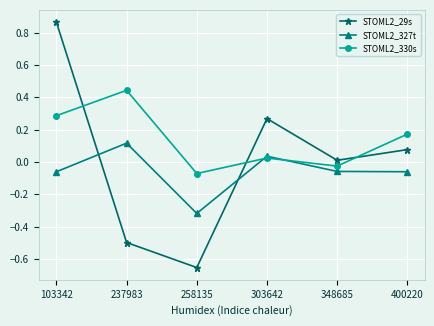

Which series changed the most between 237983 and 348685?

STOML2_29s